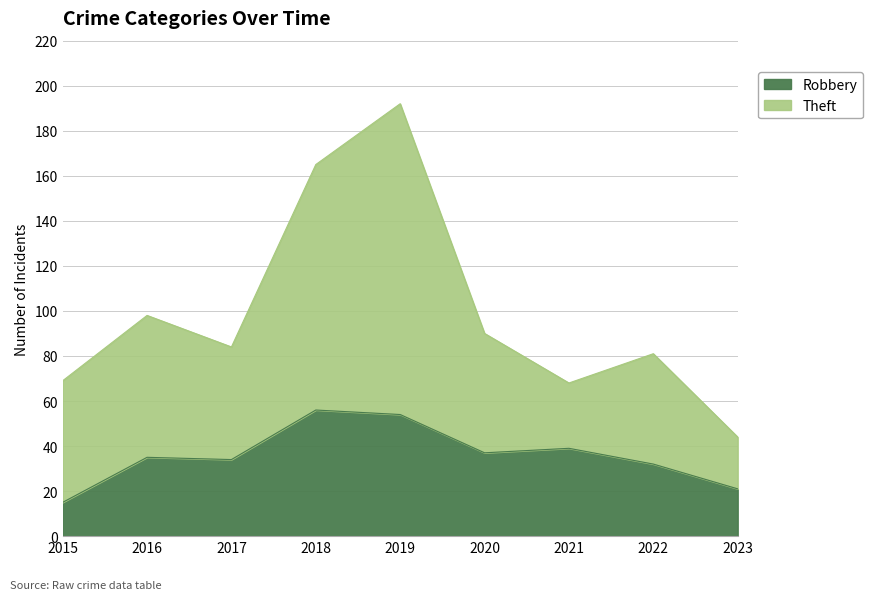

What is the sum of the Robbery values at 2018 and 2019?

110